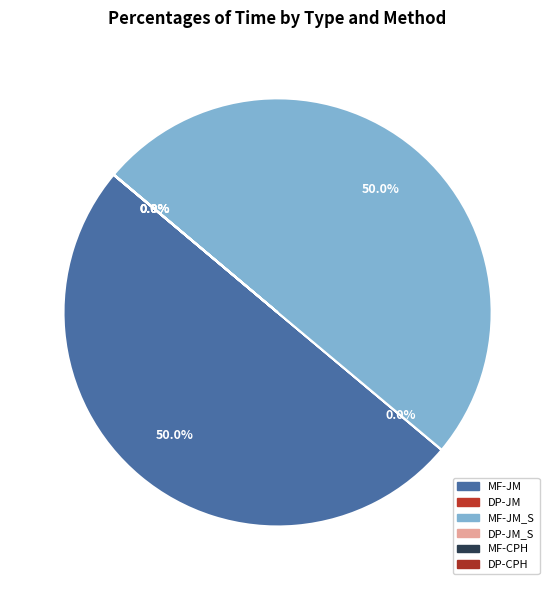

Which category has the biggest portion of the pie?

MF-JM